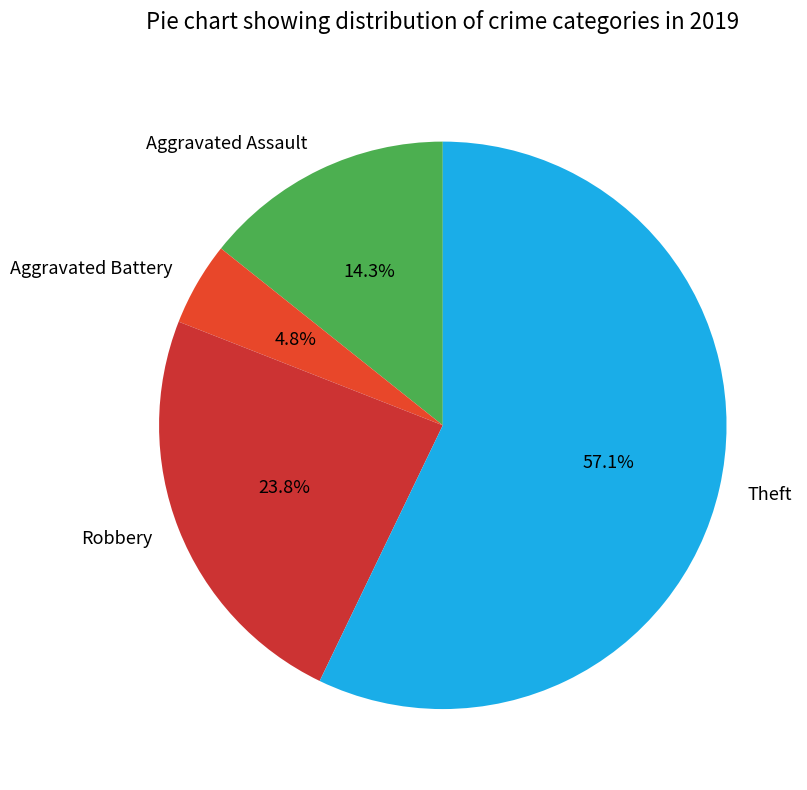

Between Robbery and Aggravated Assault, which is larger?

Robbery